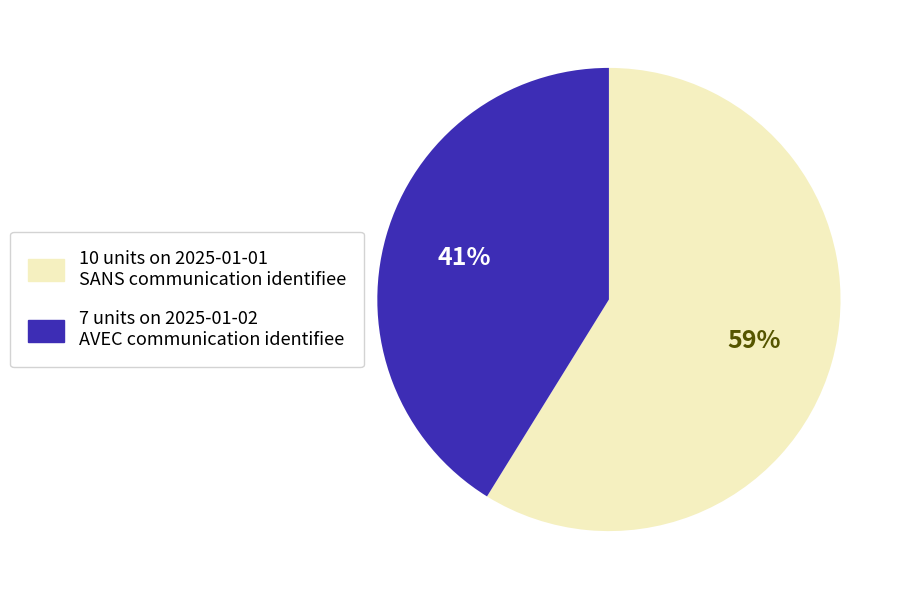

The 7 slice represents 29% of the pie. True or false?

False